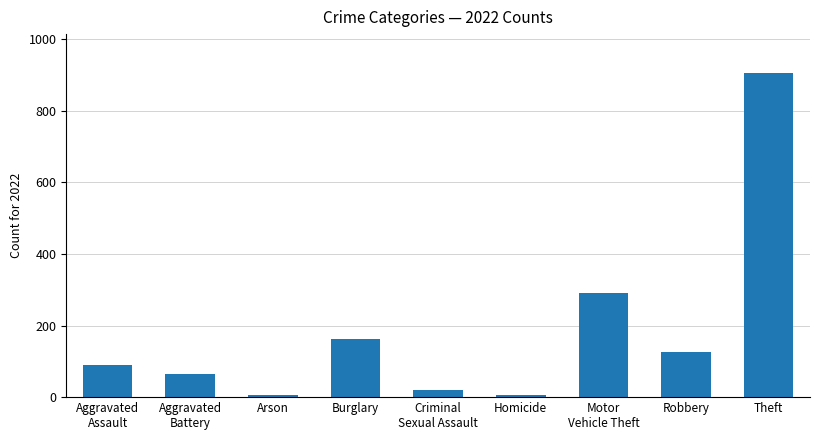

True or false: the data shows 905 at Theft.

True